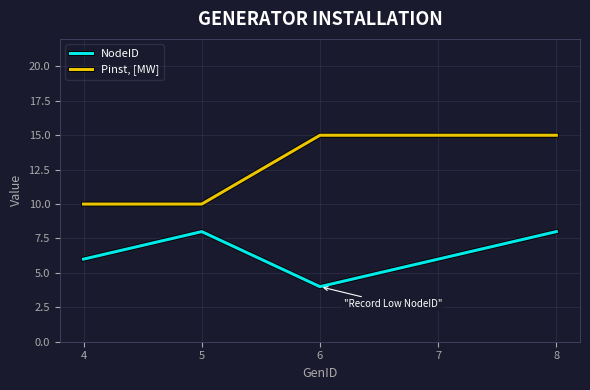

At which category does NodeID reach its first local peak?

5